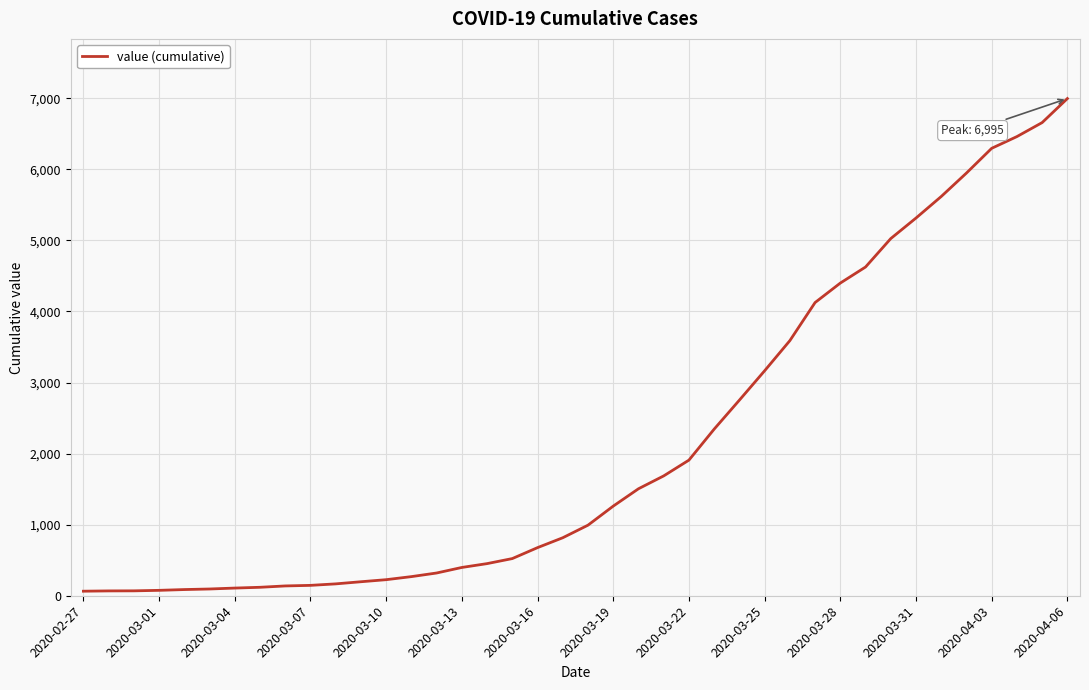

What is the difference between the maximum and minimum values?

6931